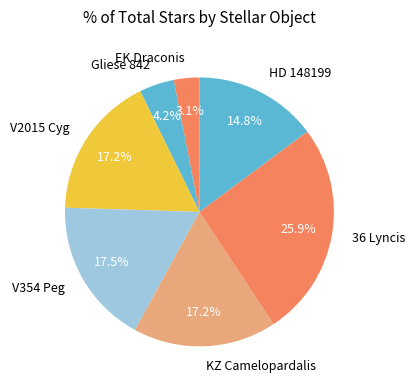

How many slices are in this pie chart?

7